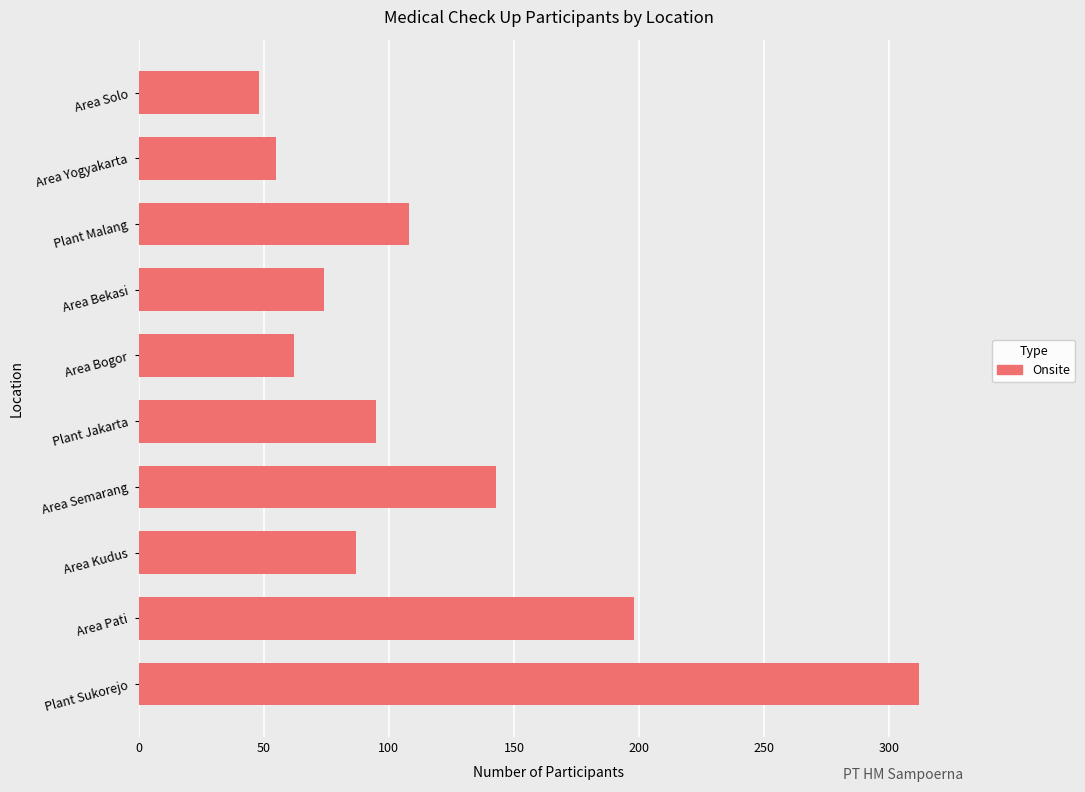

How many data points are less than 95?

5